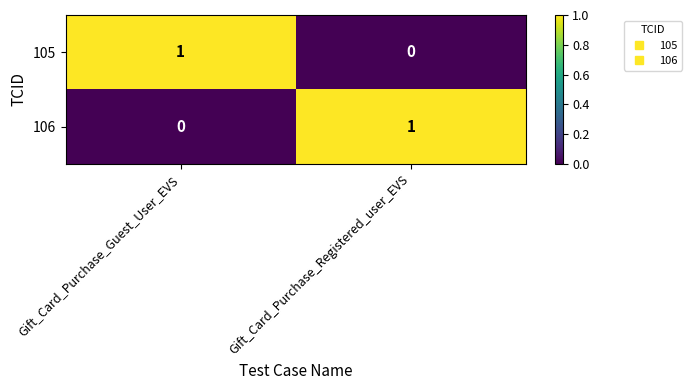

Which category has the lowest value in the 106 series?

Gift_Card_Purchase_Guest_User_EVS